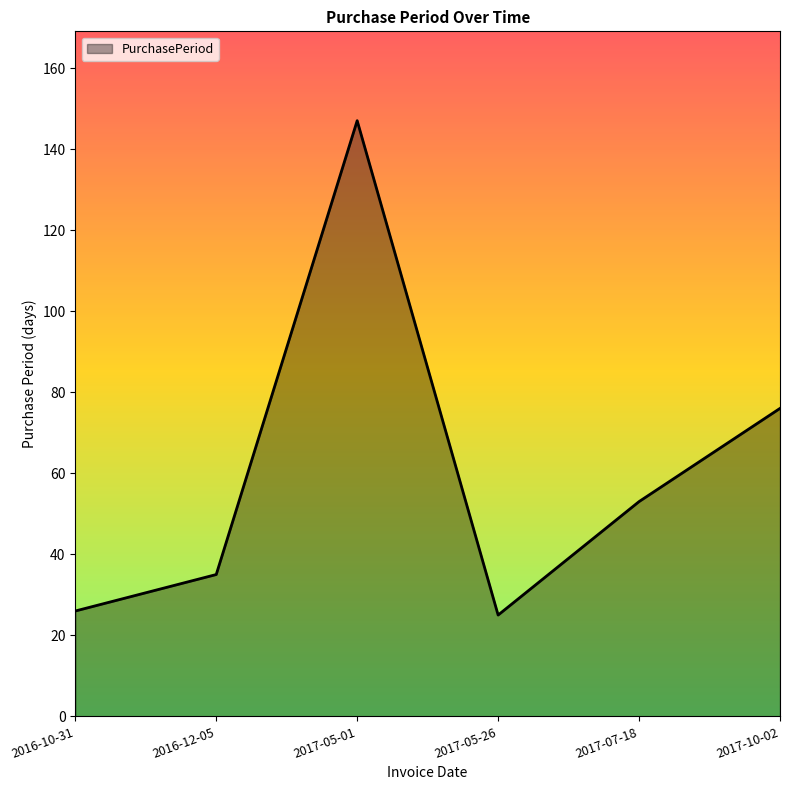

Approximately how many times larger is the value at 2016-12-05 compared to 2017-05-26?

1.4